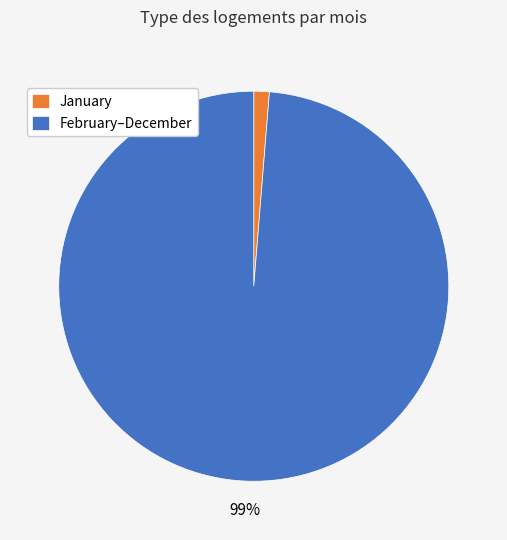

Which slice is the smallest?

January